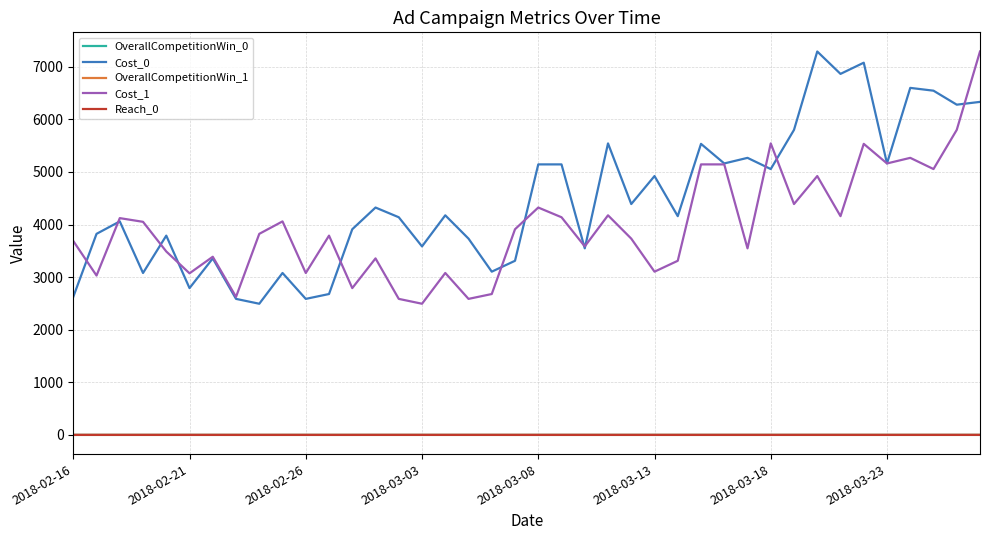

At how many categories does at least one series exceed 1126?

40